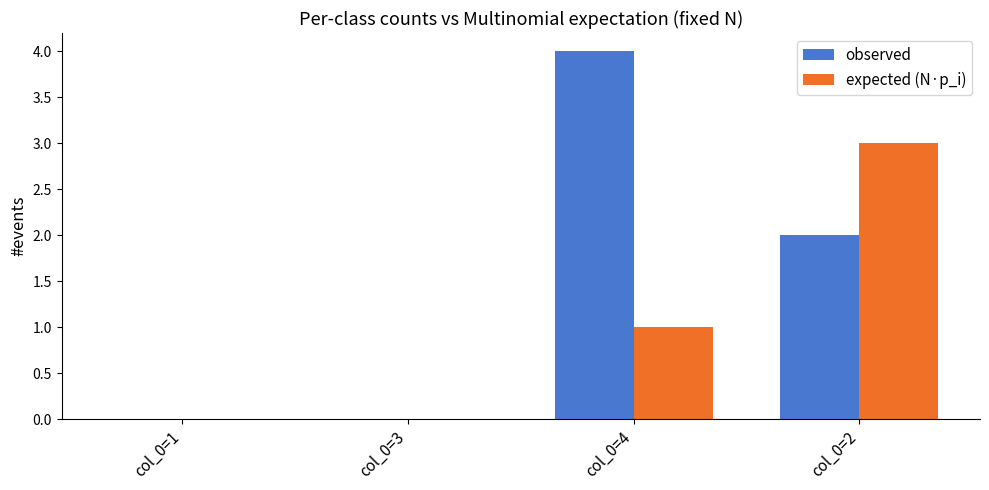

Reading left to right, transcribe all the data shown in this chart.

observed: col_0=1=0	col_0=3=0	col_0=4=4	col_0=2=2
expected (N·p_i): col_0=1=0	col_0=3=0	col_0=4=1	col_0=2=3